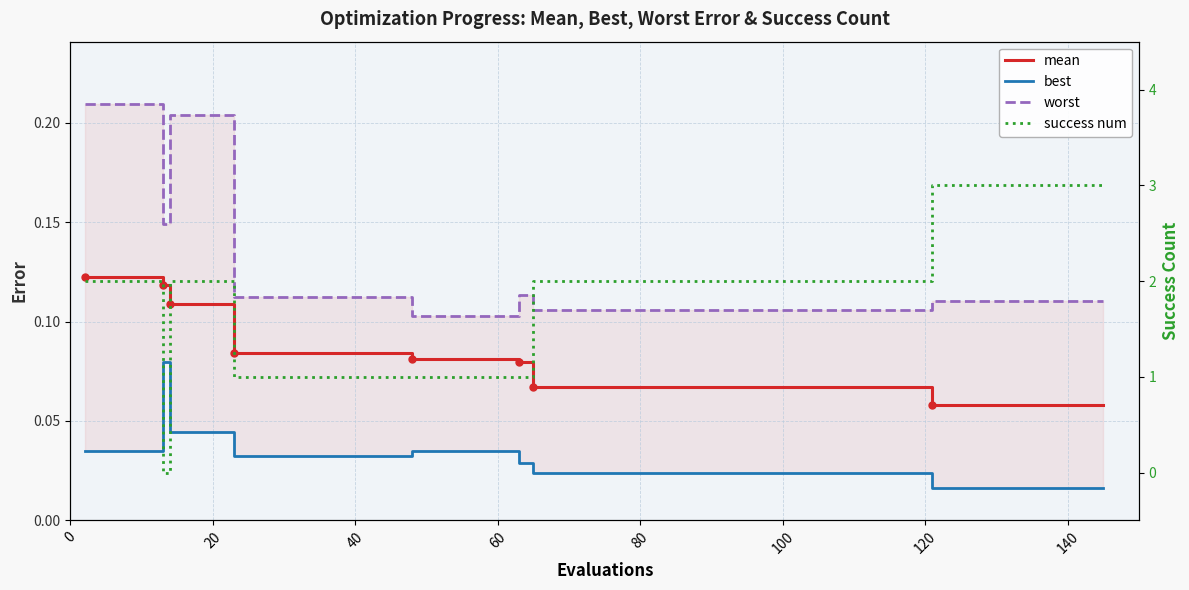

What is the difference between the highest and lowest values at 100?

2.0